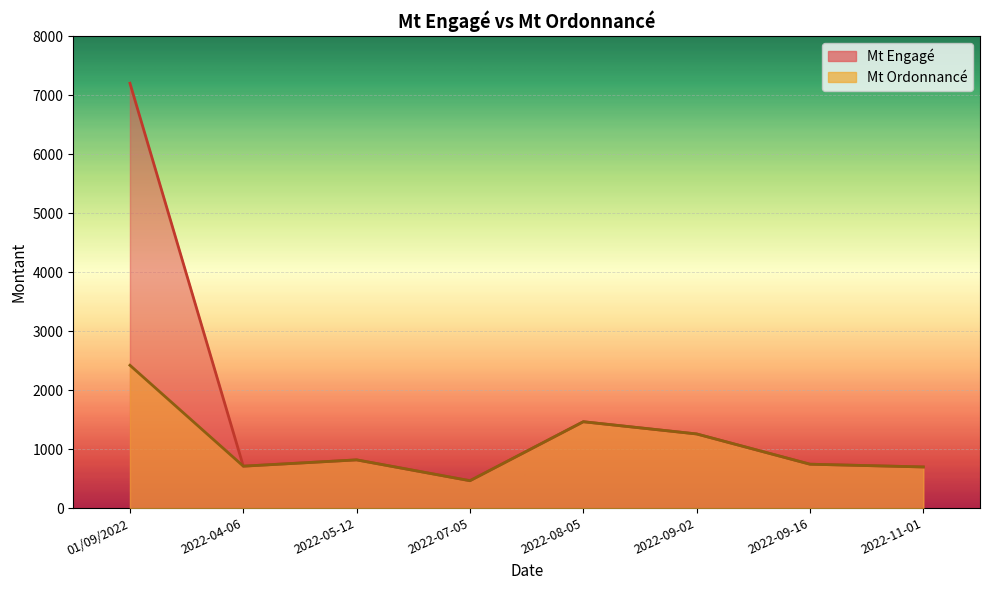

At which label does Mt Ordonnancé reach its minimum?

2022-07-05